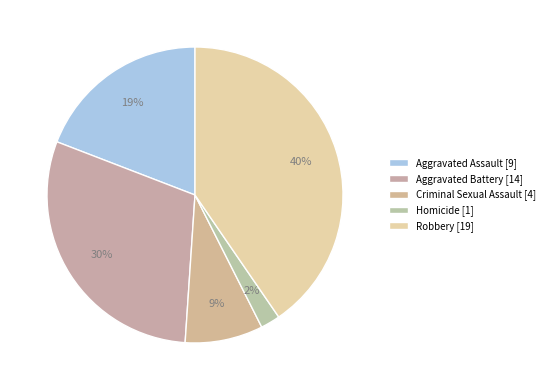

How many segments does this pie chart have?

5